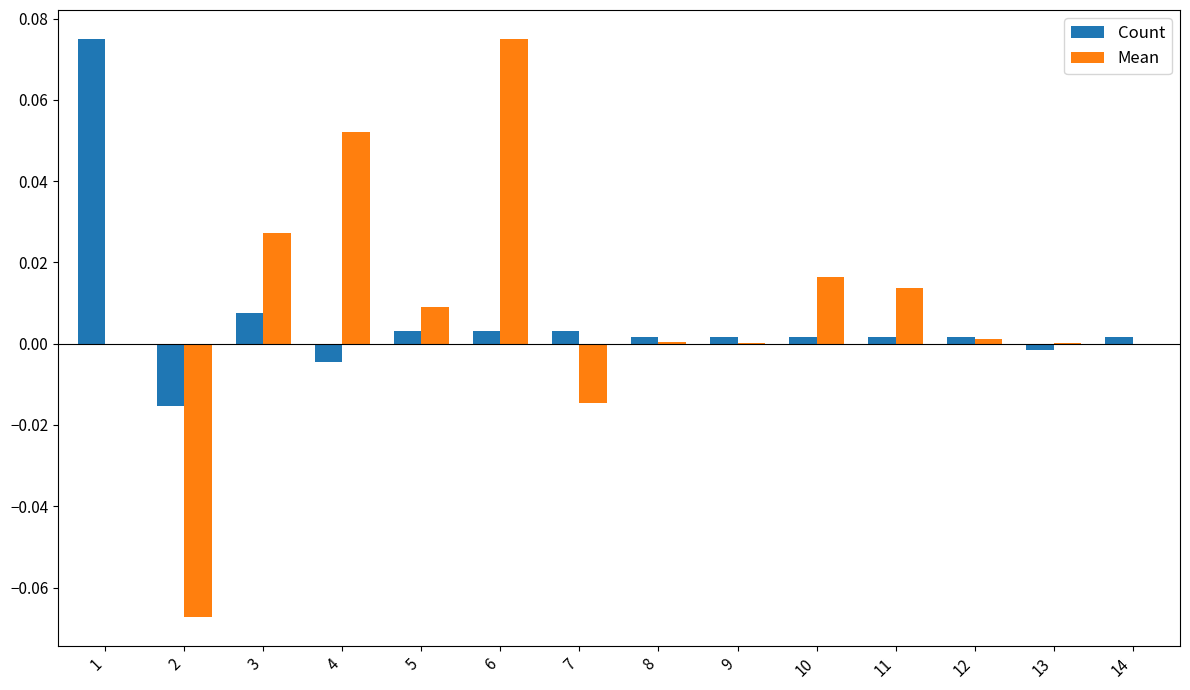

Is it true that Count equals -0.0 at 2?

True